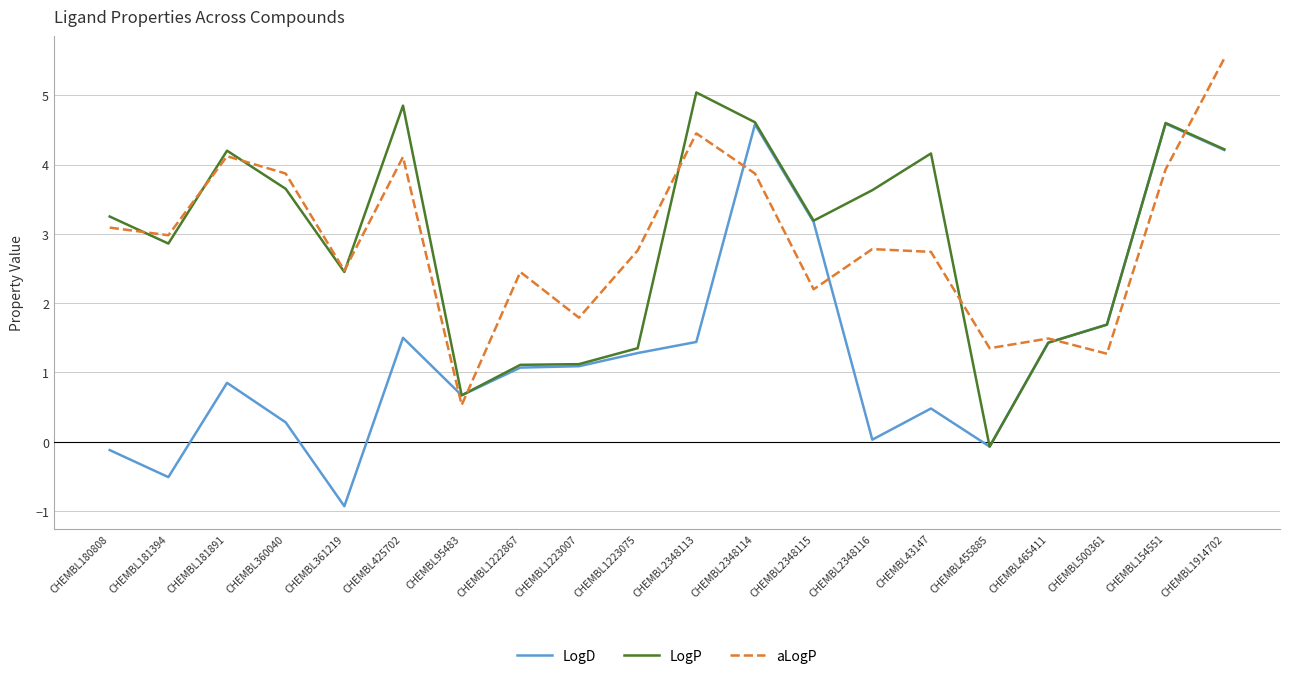

How many negative values does the LogP series have?

1